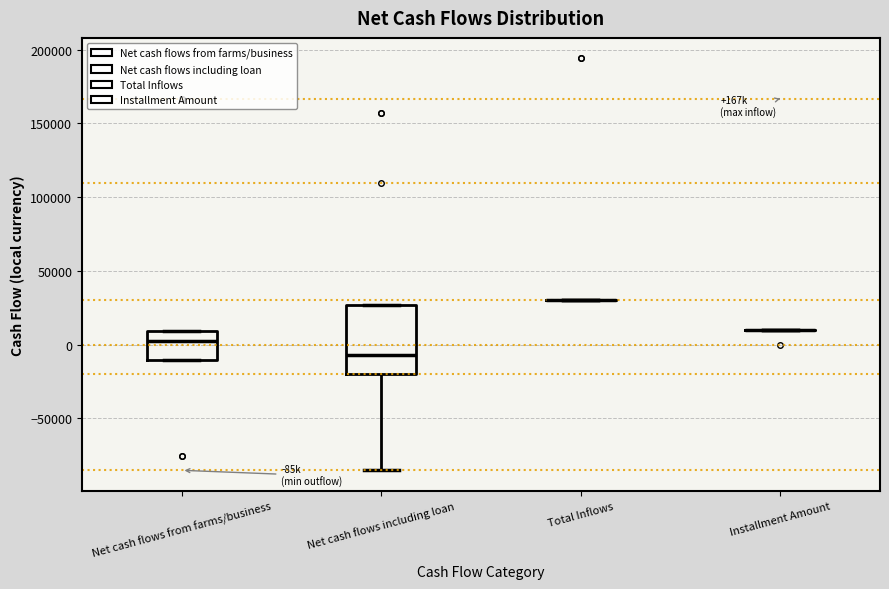

Reading left to right, read every box against the y-axis: the position of its median line, the range the box covers, and the ends of its whiskers. The values are not printed on the chart, so give them approximately, as read against the axis.

Net cash flows from farms/business: median 5000, box -10000 to 10000, whiskers -10000 to 10000
Net cash flows including loan: median -5000, box -20000 to 25000, whiskers -85000 to 25000
Total Inflows: box collapsed to a line at 30000, whiskers 30000 to 30000
Installment Amount: box collapsed to a line at 10000, whiskers 10000 to 10000